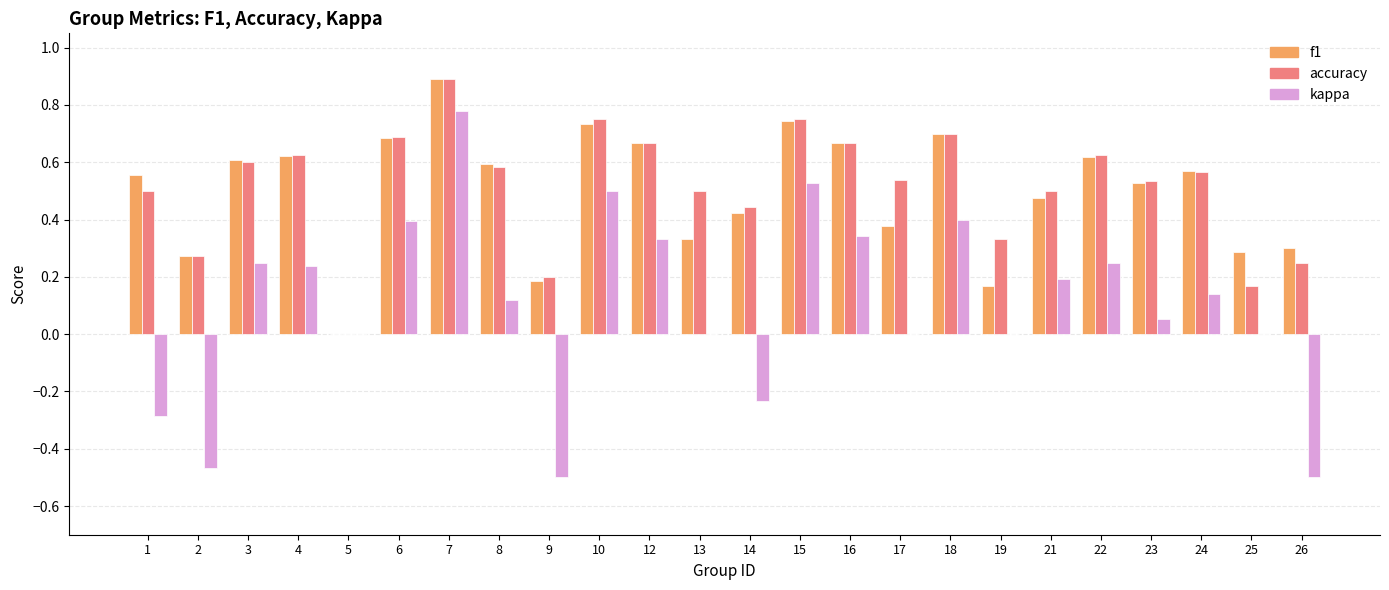

Count the number of categories in the chart.

24